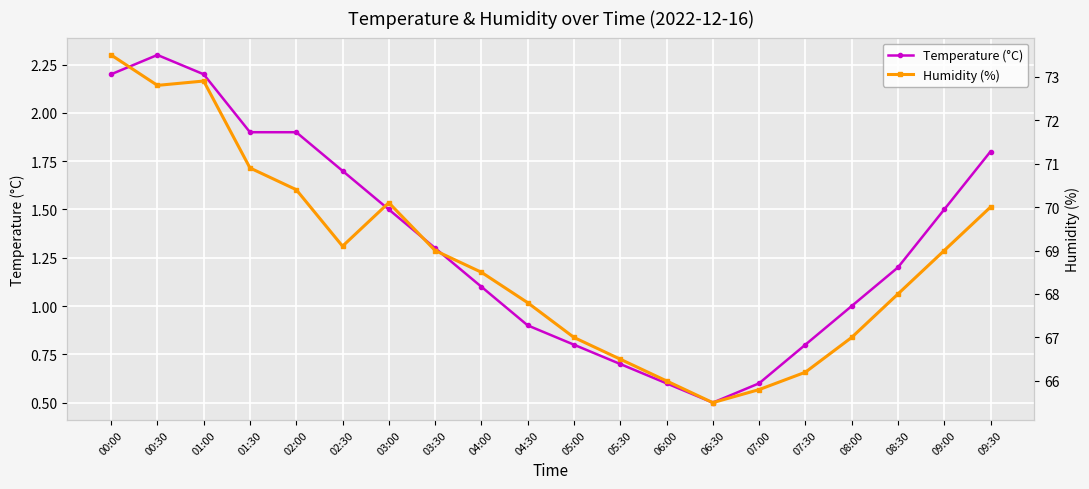

What is the label of the 16th point from the left?

07:30